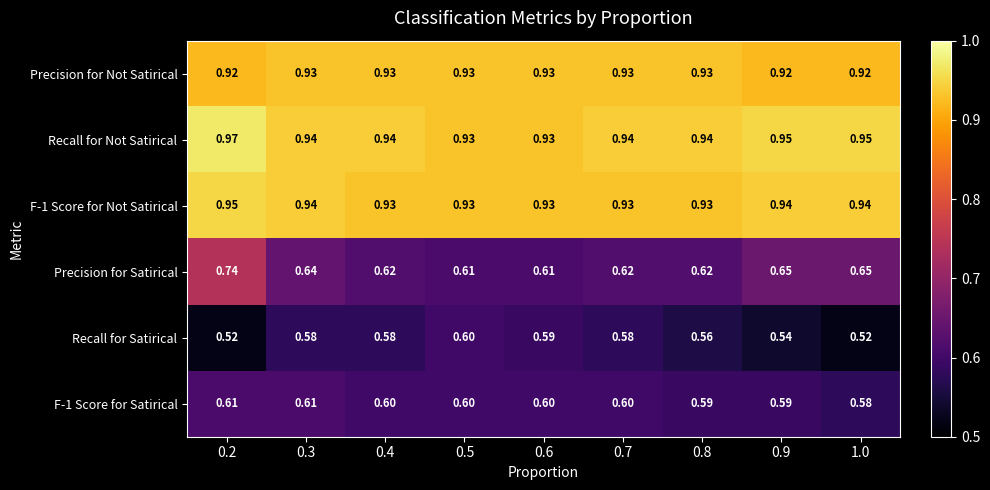

Which series has the largest total across all categories?

Recall for Not Satirical